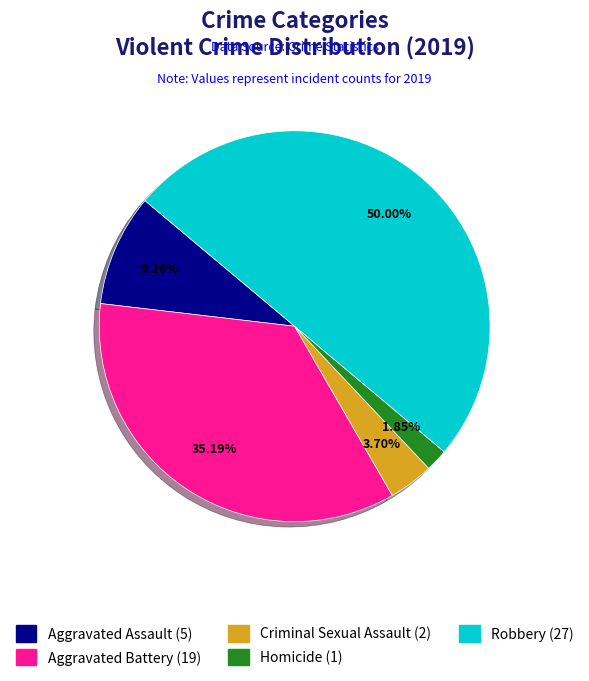

Approximately how many times larger is the value at Robbery compared to Aggravated Assault?

5.4